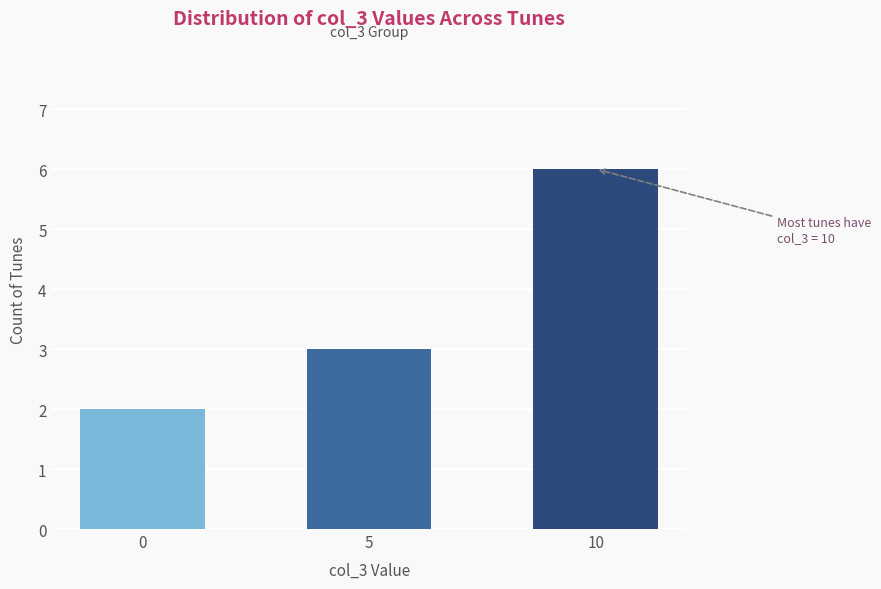

The chart shows a value of 6 at 10. True or false?

True